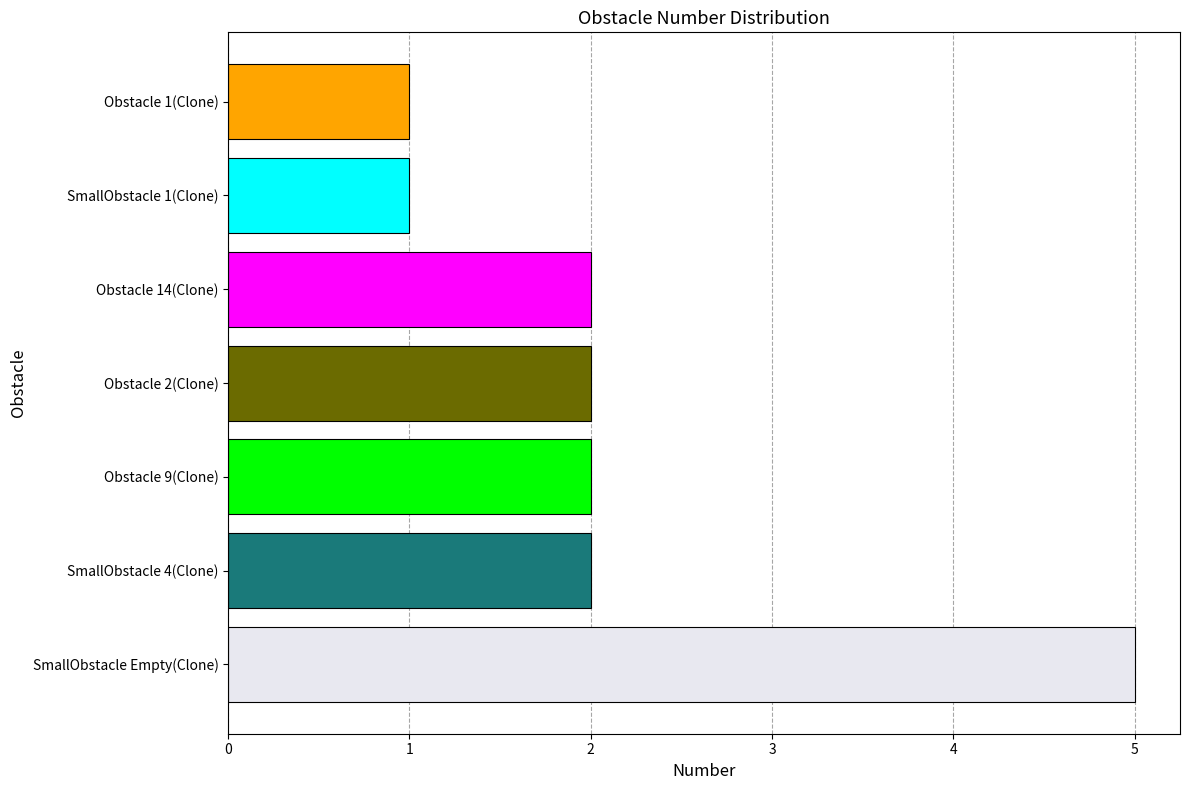

Count the number of data series in this chart.

1